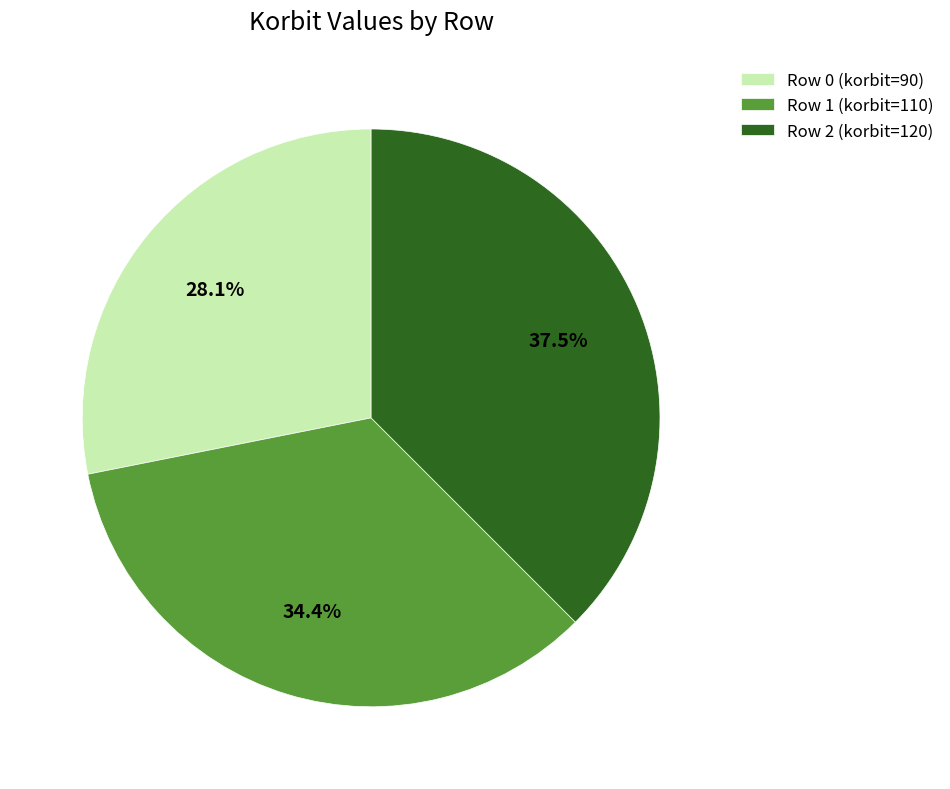

Which slice is the largest?

Row 2 (korbit=120)